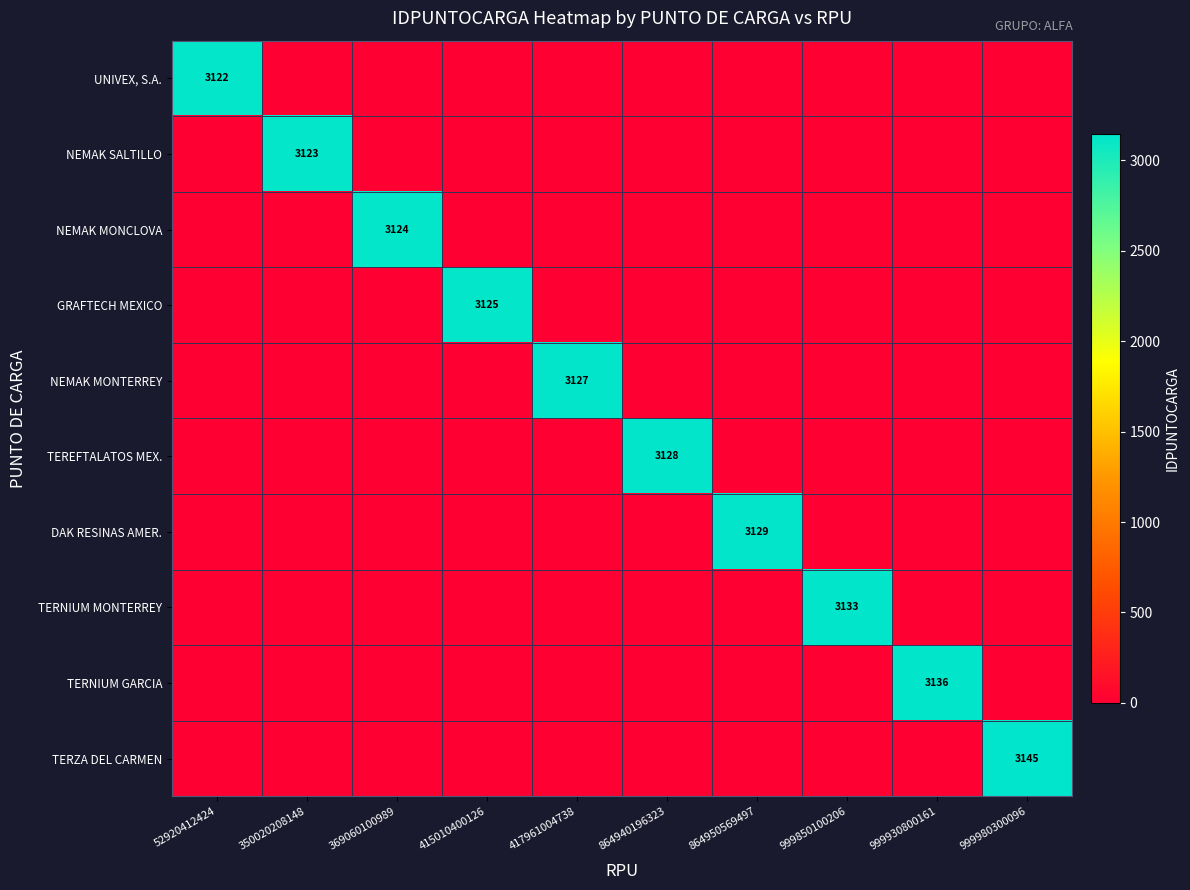

List the series in order of their peak value, highest first.

TERZA DEL CARMEN, TERNIUM GARCIA, TERNIUM MONTERREY, DAK RESINAS AMER., TEREFTALATOS MEX., NEMAK MONTERREY, GRAFTECH MEXICO, NEMAK MONCLOVA, NEMAK SALTILLO, UNIVEX, S.A.